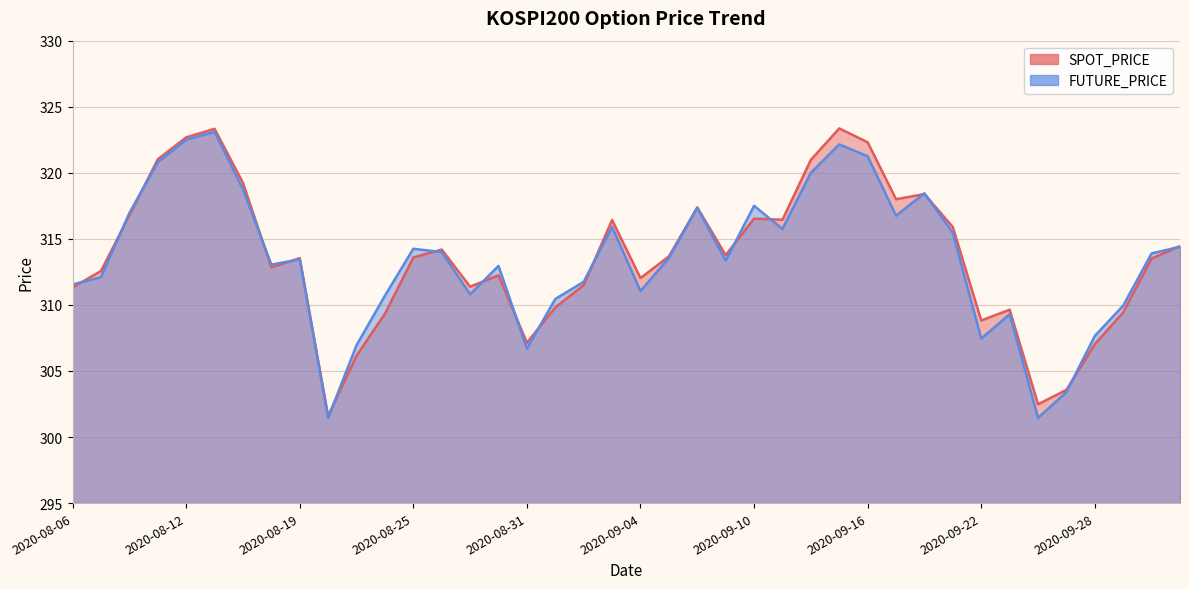

At which category is the sum across all series the highest?

2020-08-13